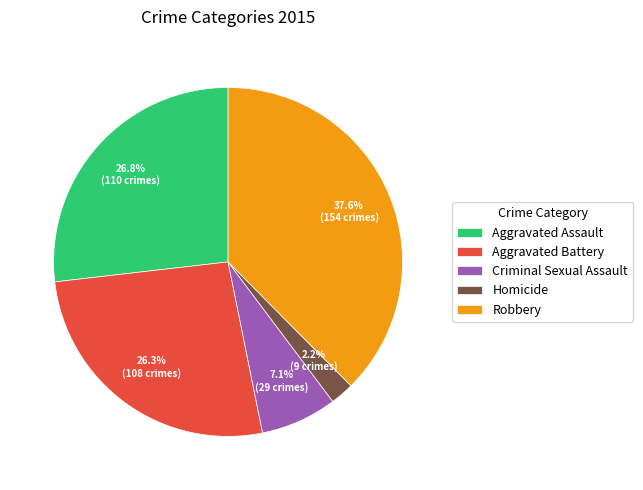

How many slices are in this pie chart?

5